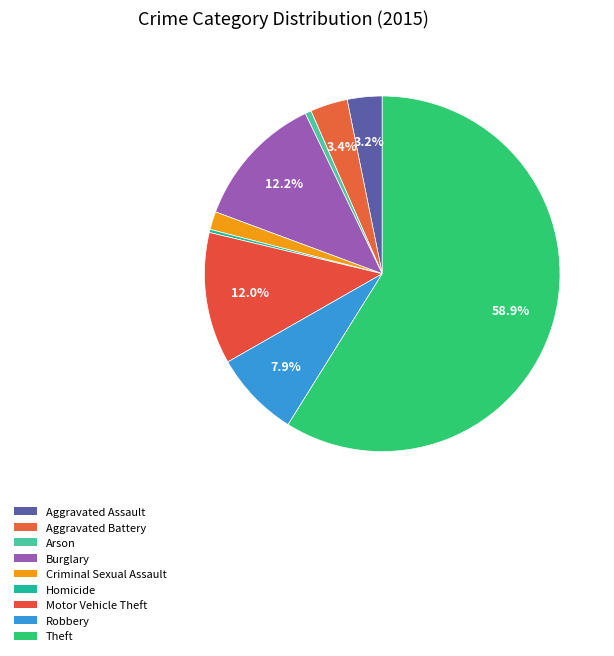

How many slices are in this pie chart?

9